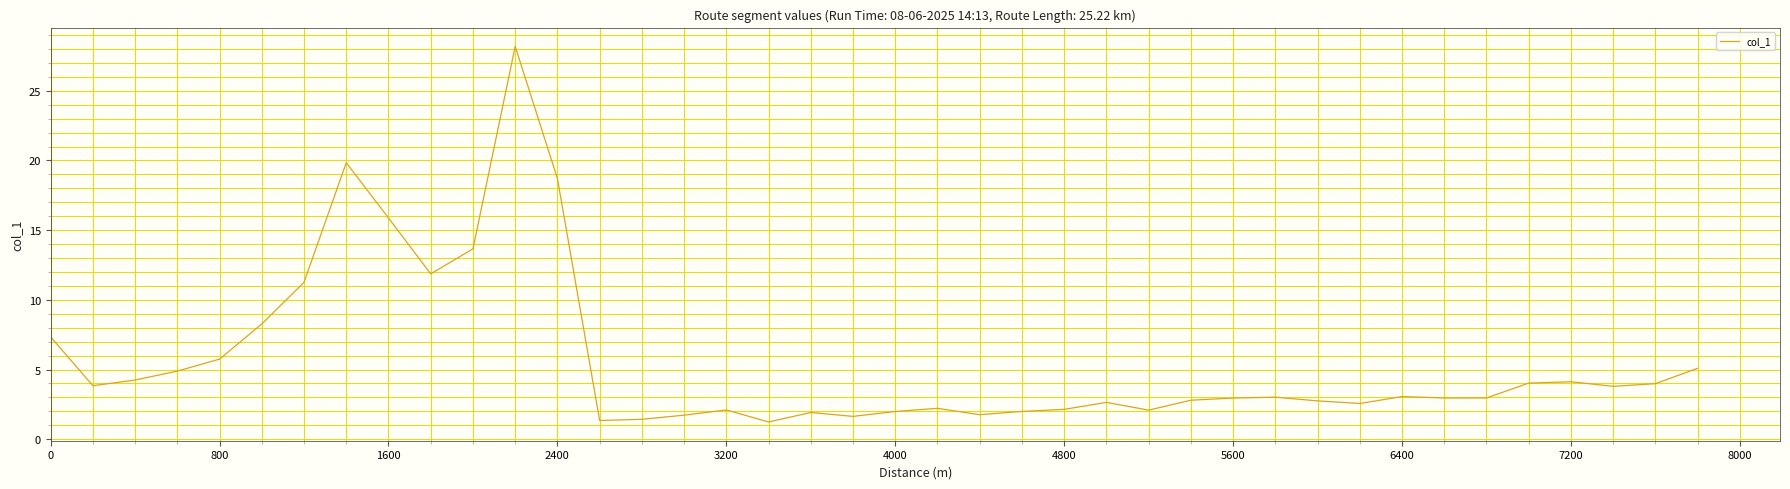

What is the difference between the maximum and minimum values?

26.9